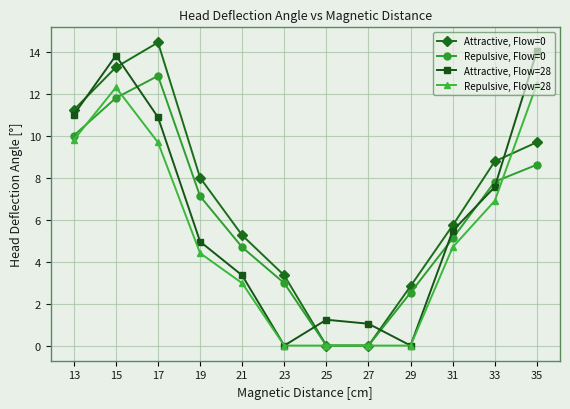

Is the value of Attractive, Flow=28 at 35 greater than the value of Repulsive, Flow=0 at 25?

Yes